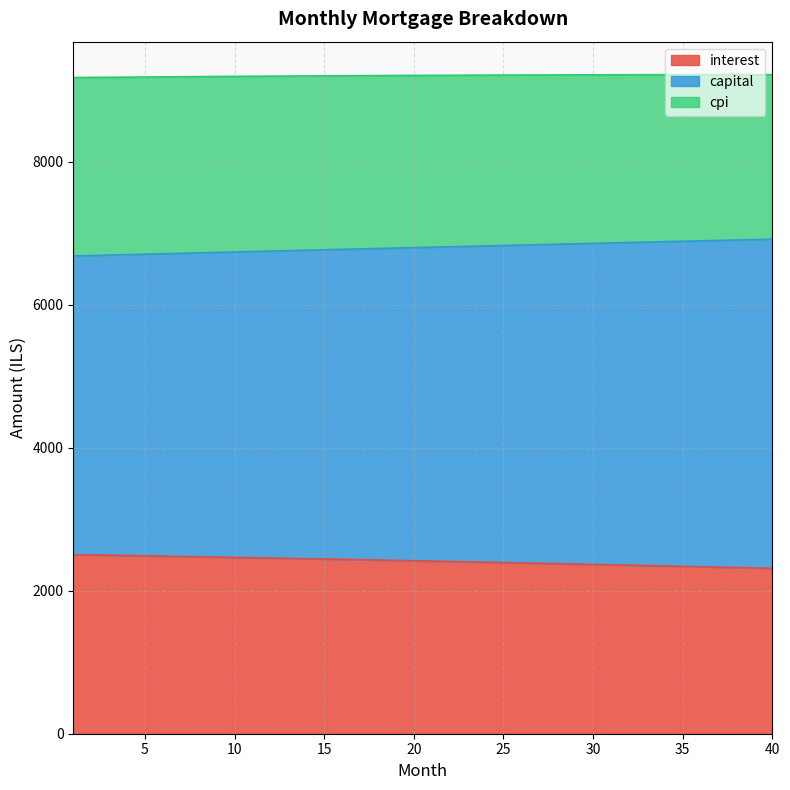

The capital series shows 3675.8 at 9. True or false?

False